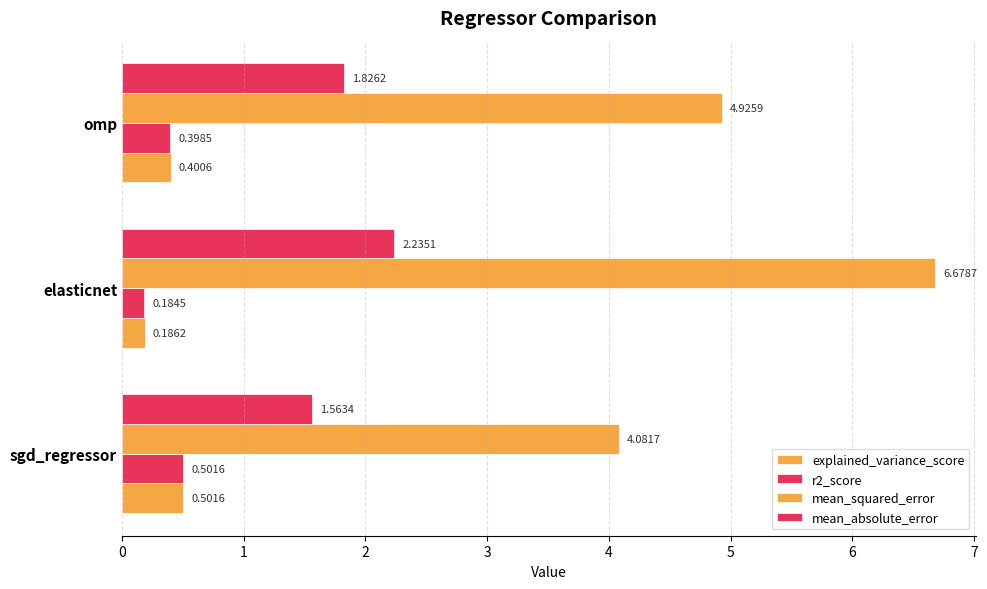

How many bars are there in total?

12